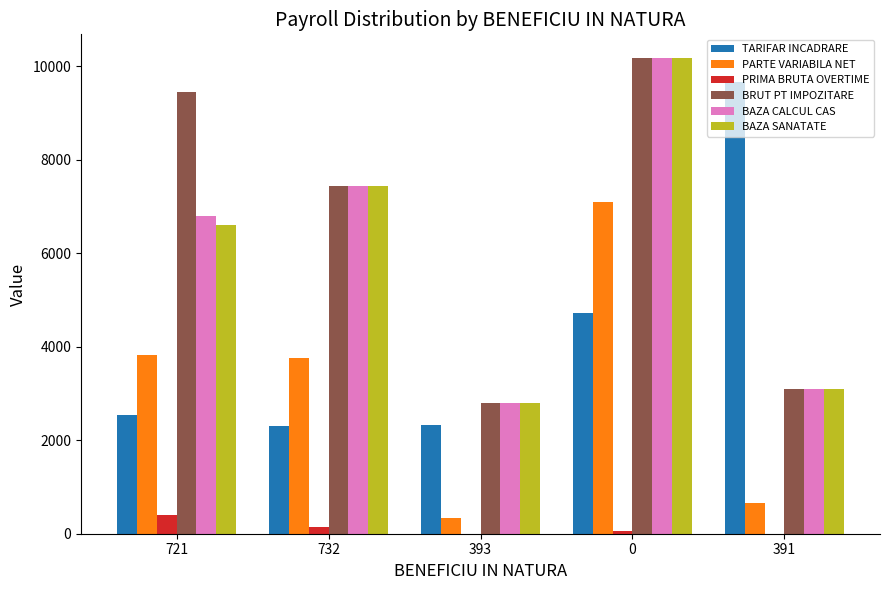

What is the average value of the BAZA CALCUL CAS series?

6059